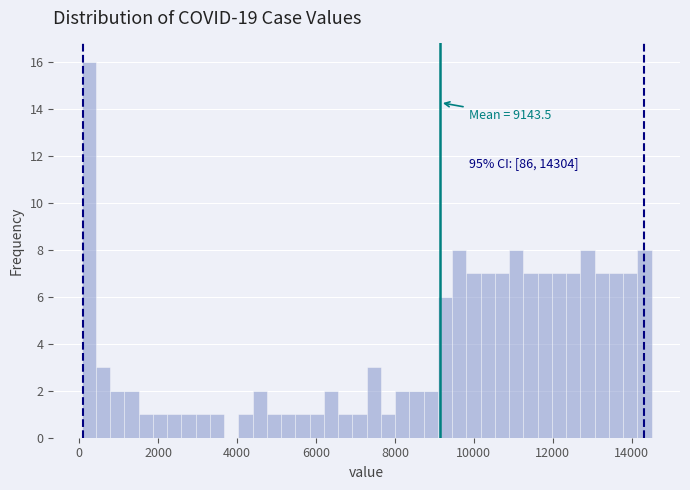

Read against the x-axis, roughly where is the centre of the tallest bar?

200